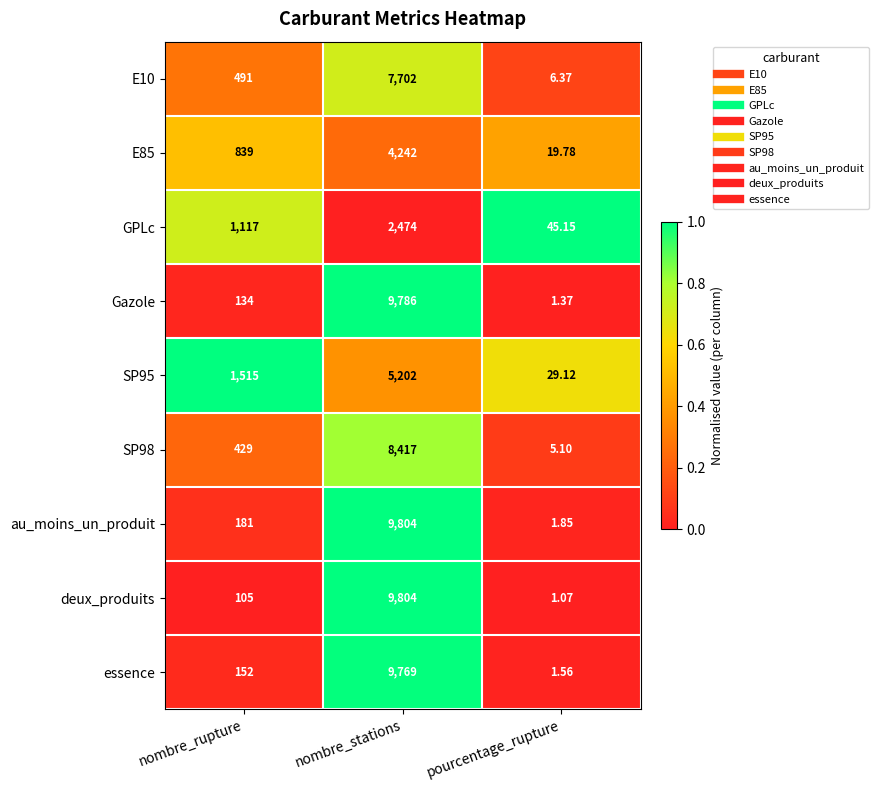

What is the total value across all series at nombre_rupture?

4963.0